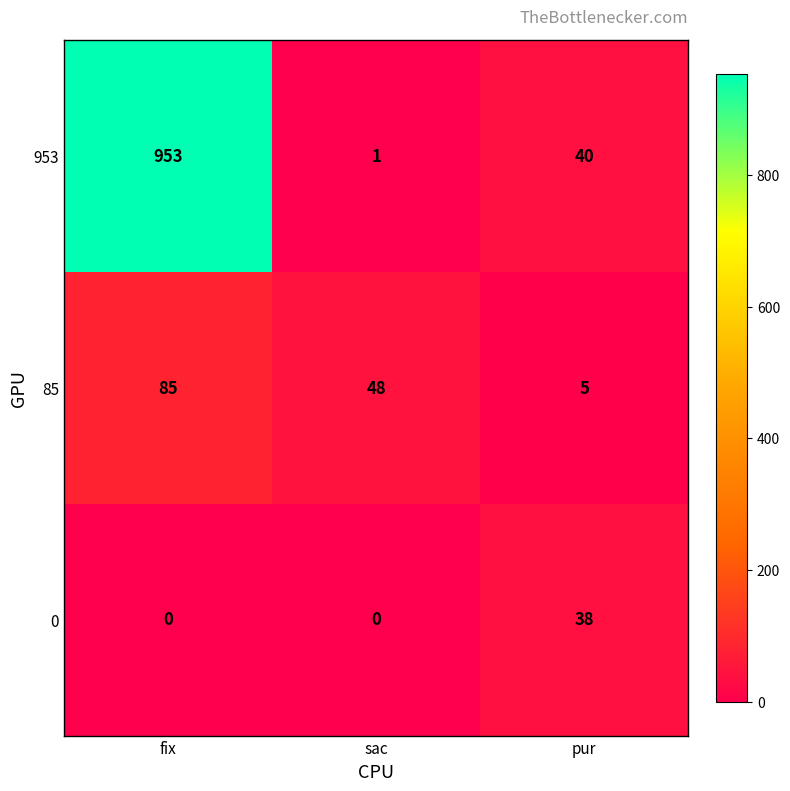

Which category has the highest value across all series?

fix